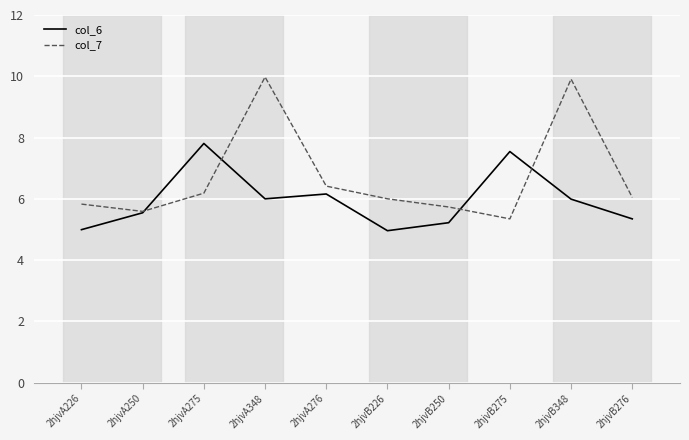

What position from the right is 2hjvB348?

2